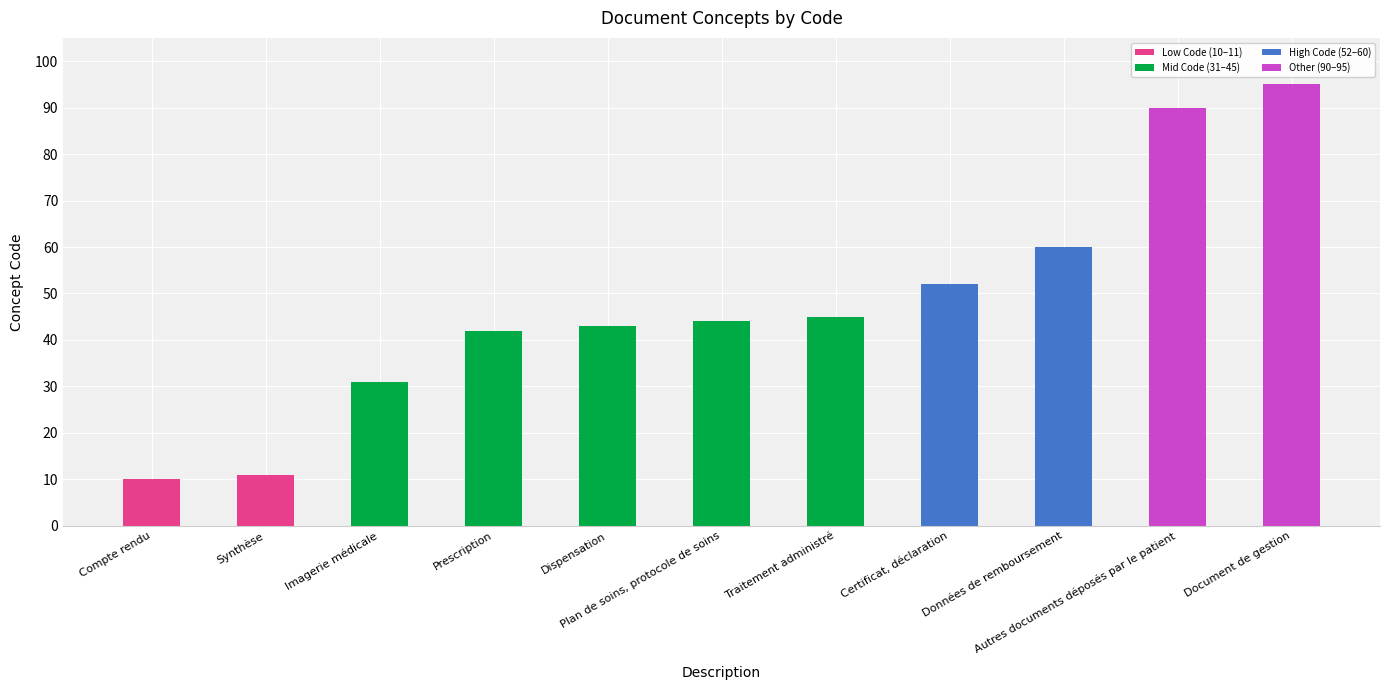

What is the value of the 7th bar from the left?

45